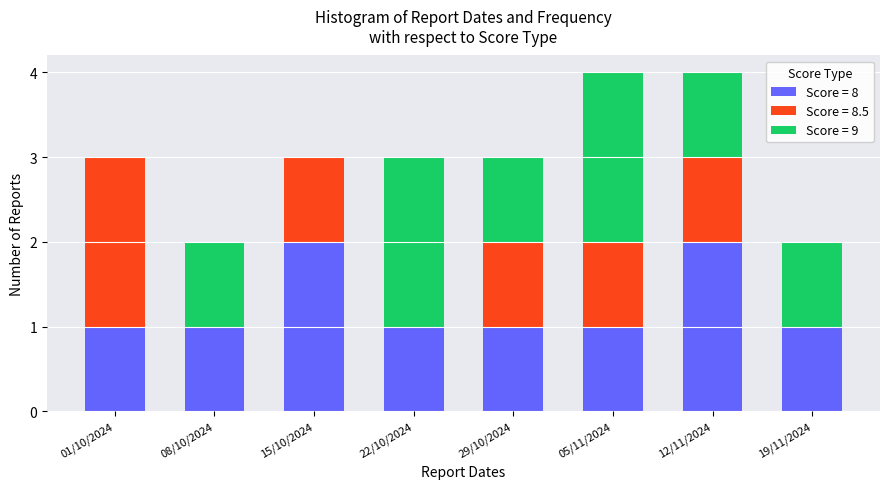

Reading left to right, list the values for the Score = 8 series.

01/10/2024=1	08/10/2024=1	15/10/2024=2	22/10/2024=1	29/10/2024=1	05/11/2024=1	12/11/2024=2	19/11/2024=1